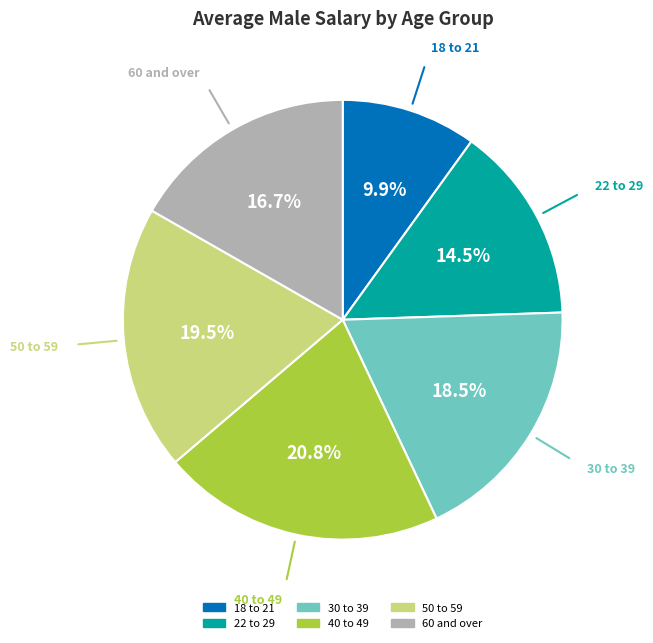

How much of the chart is everything except 22 to 29?

85.5%